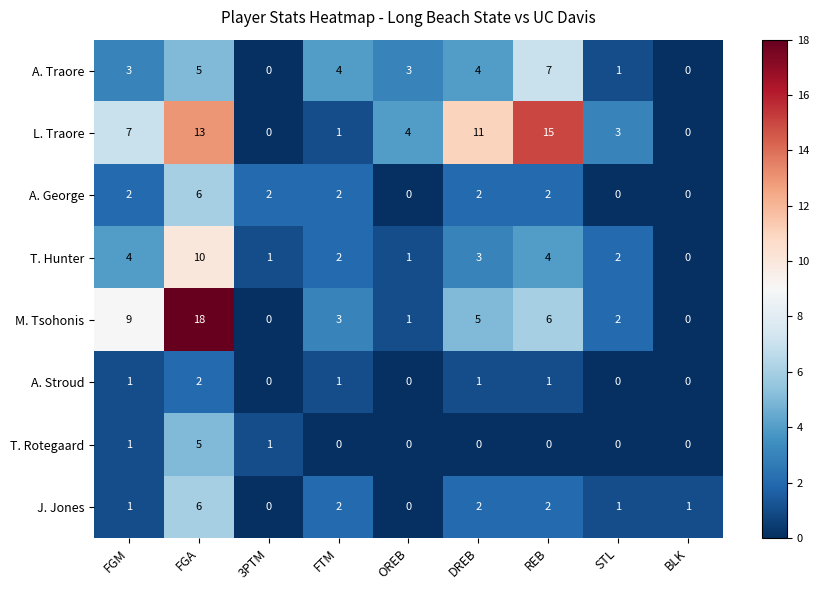

Count the A. Traore values in the range 1 to 4.

5